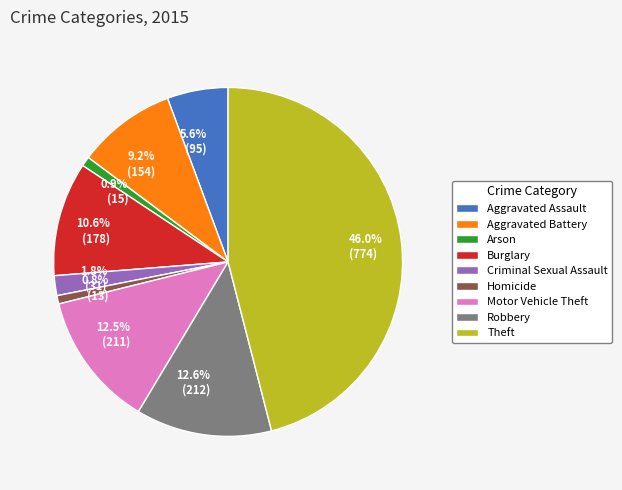

True or false: Burglary accounts for 1% of the total.

False